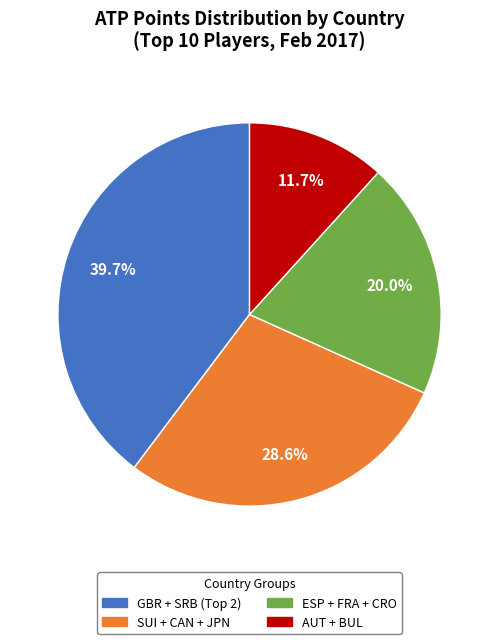

How many slices are in this pie chart?

4